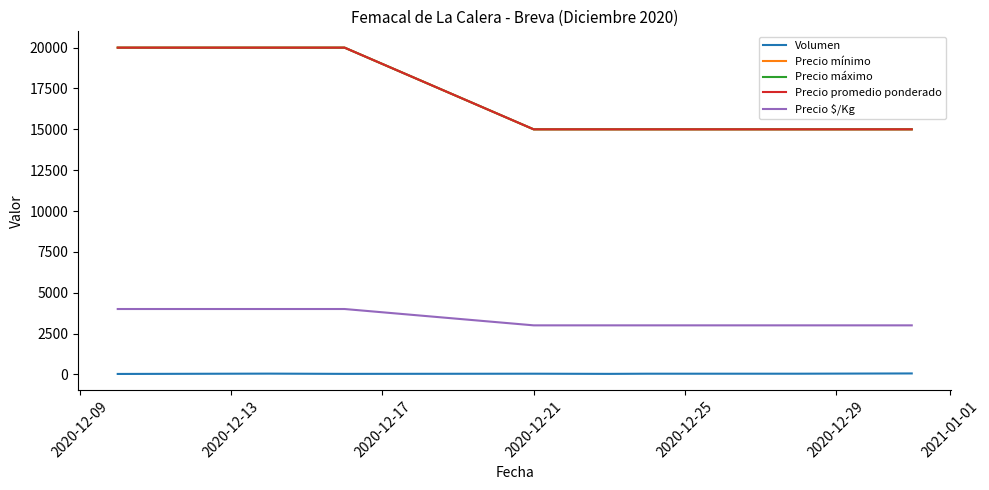

How many lines are shown in the chart?

5